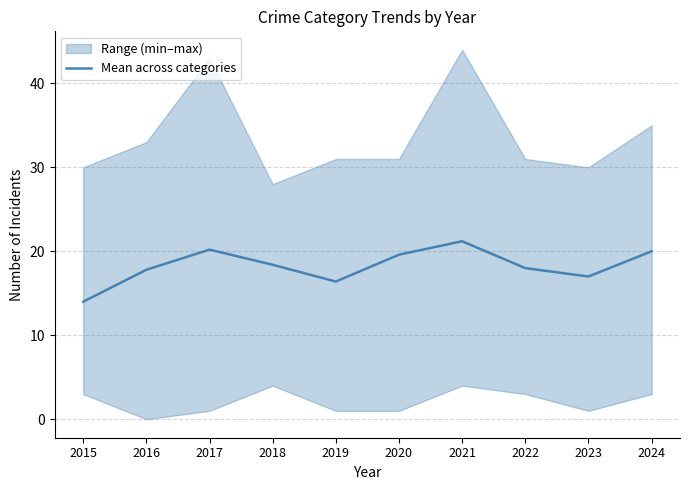

True or false: the data shows 21.2 at 2021.

True